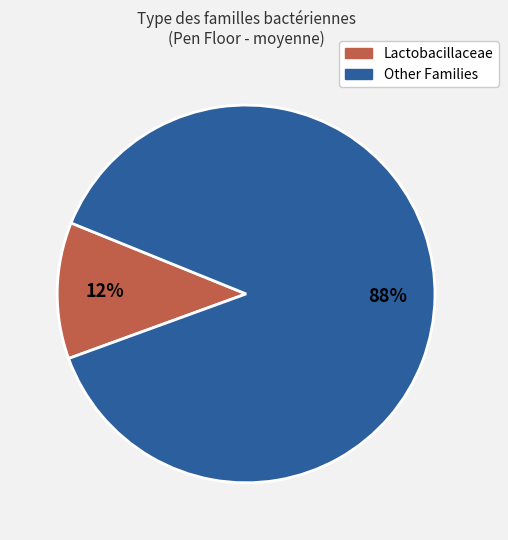

Is there any slice that represents more than half of the pie?

Yes